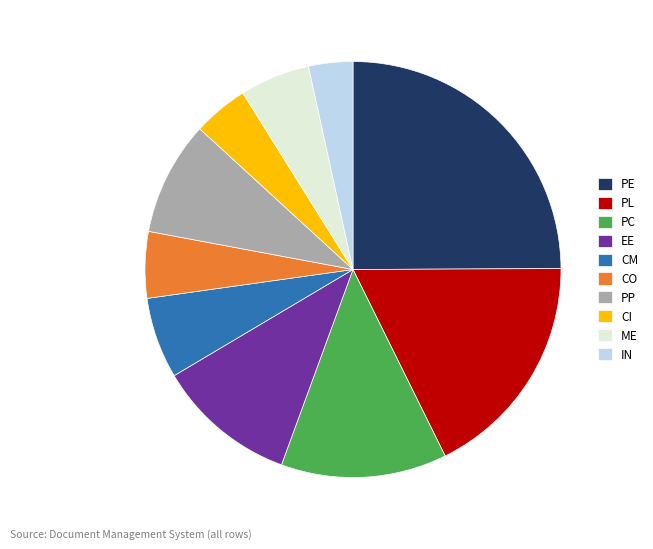

Combined, do PP and PL account for over 50%?

No